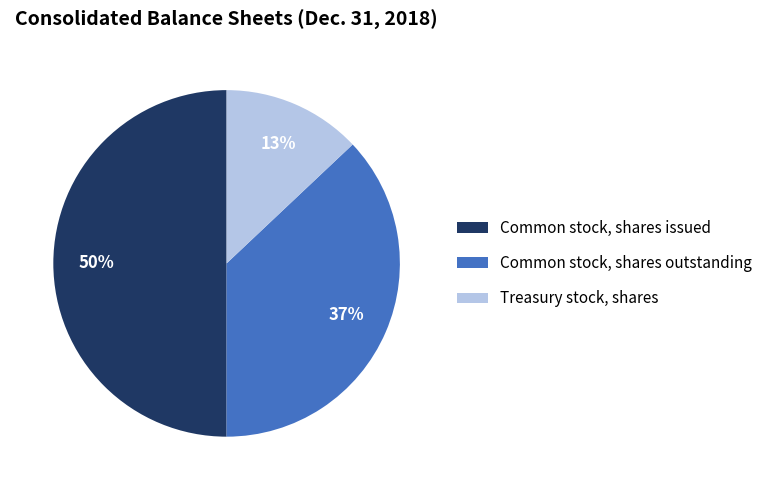

What percentage is the Common stock, shares issued slice, to the nearest percent?

50%